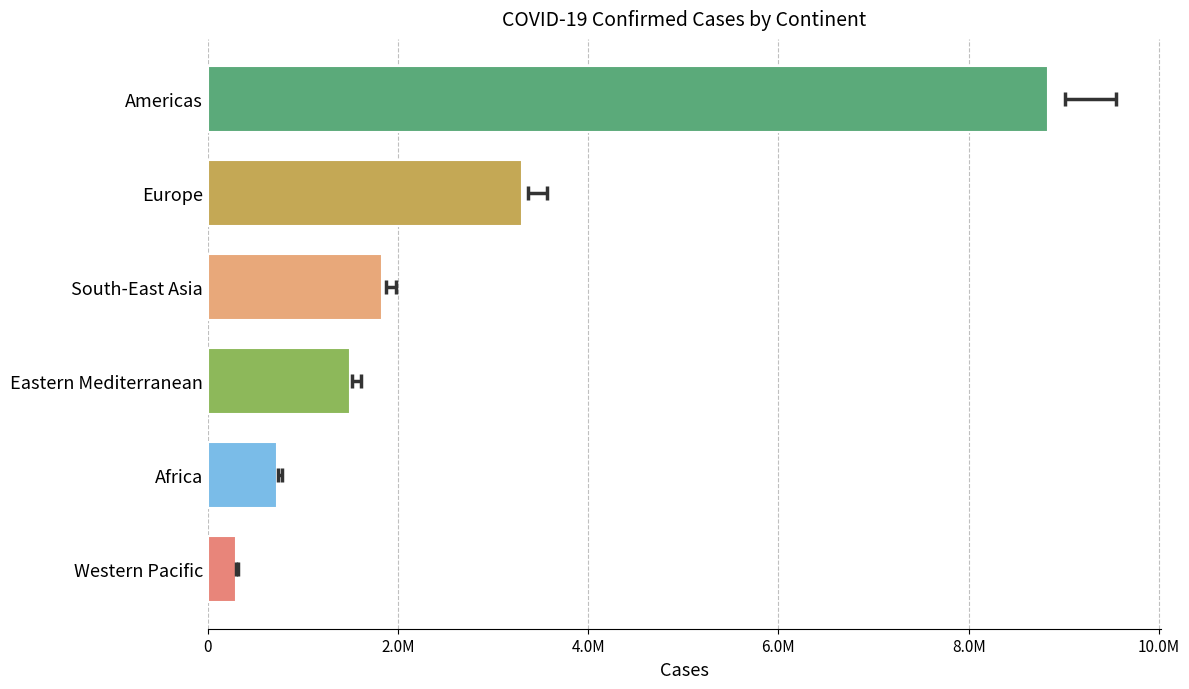

True or false: the data shows 2327309 at Eastern Mediterranean.

False